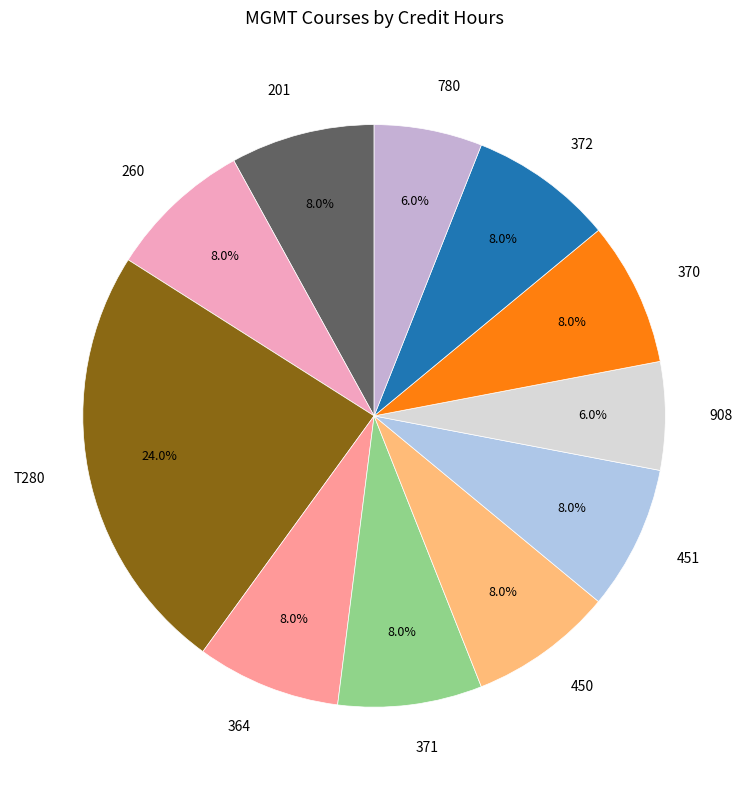

Is the sum of 450 and 372 greater than half?

No